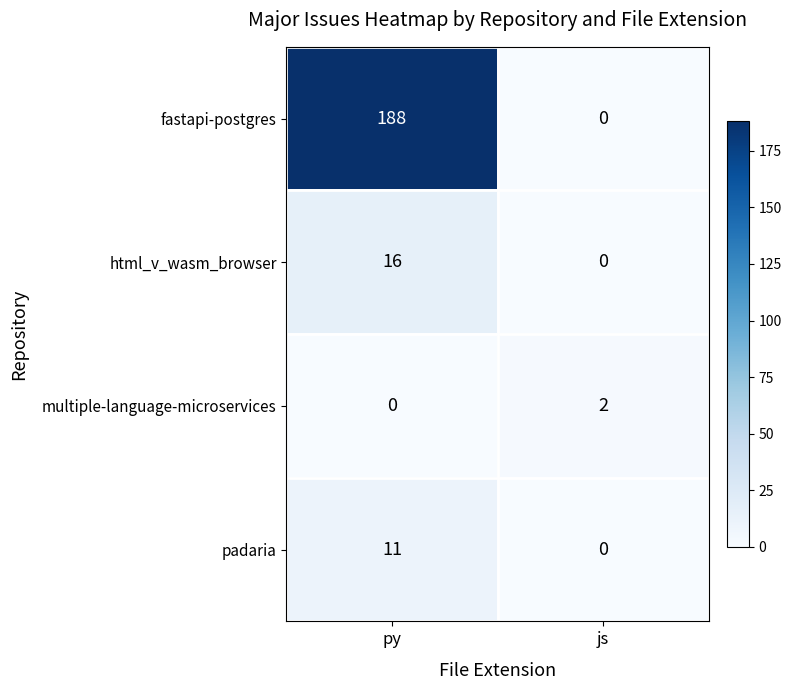

Reading left to right, transcribe all the data shown in this chart.

fastapi-postgres: py=188	js=0
html_v_wasm_browser: py=16	js=0
multiple-language-microservices: py=0	js=2
padaria: py=11	js=0